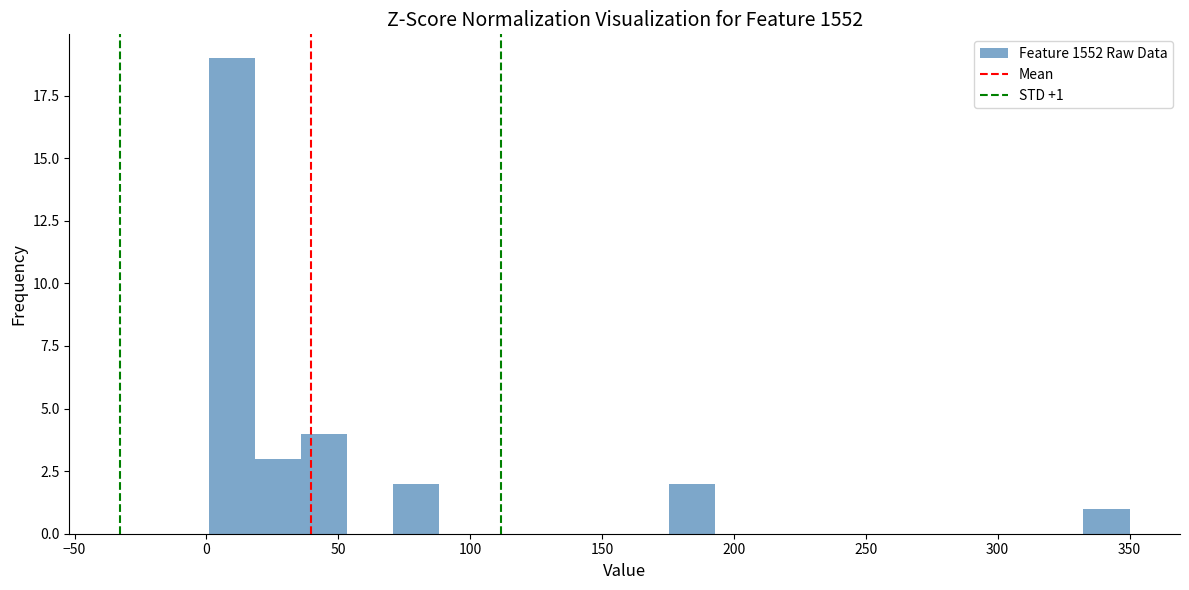

Around what value on the x-axis is the tallest bar? Give the approximate position of its centre, as read against the axis.

10